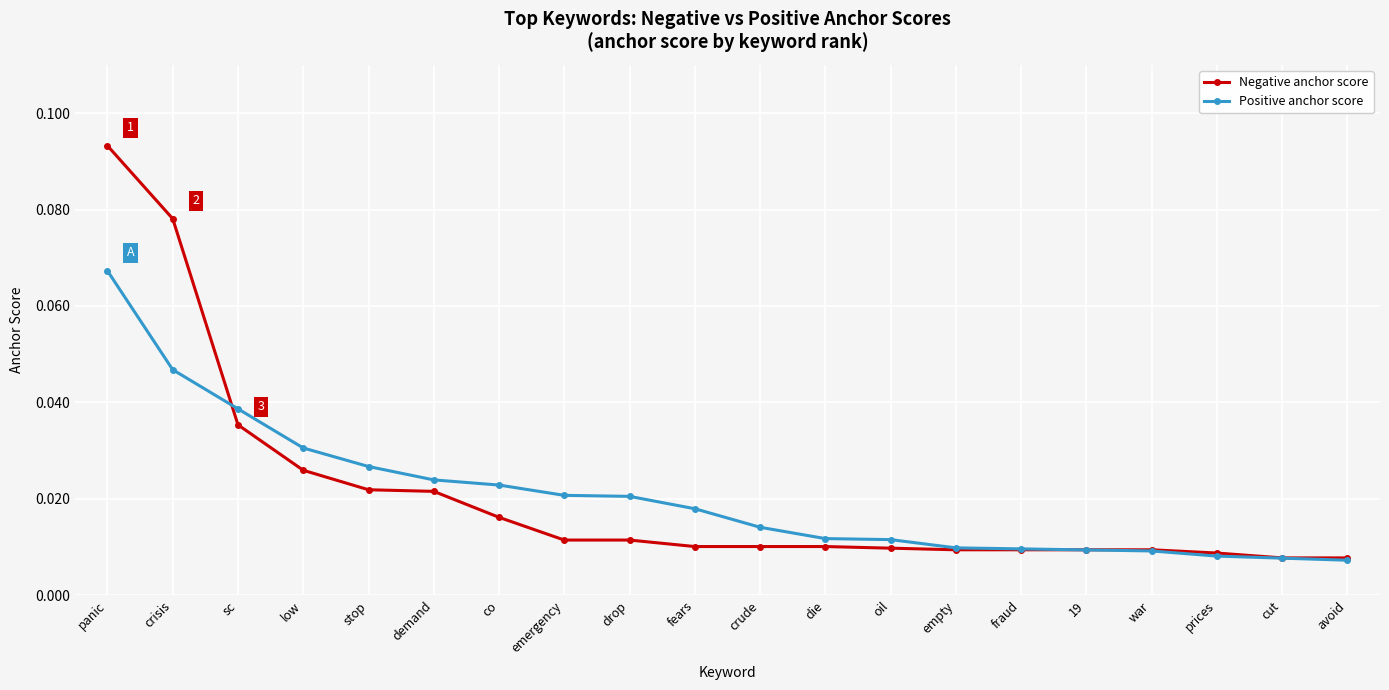

What are all the series names shown in the legend?

Negative anchor score, Positive anchor score